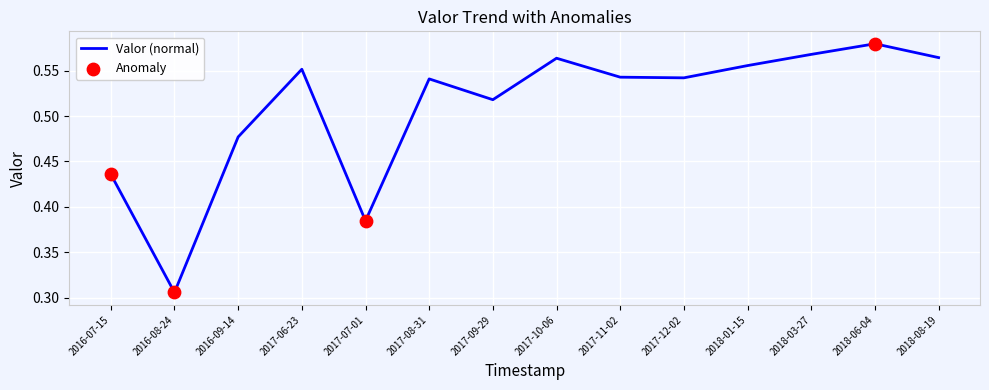

Between 2017-12-02 and 2017-07-01, which is larger?

2017-12-02